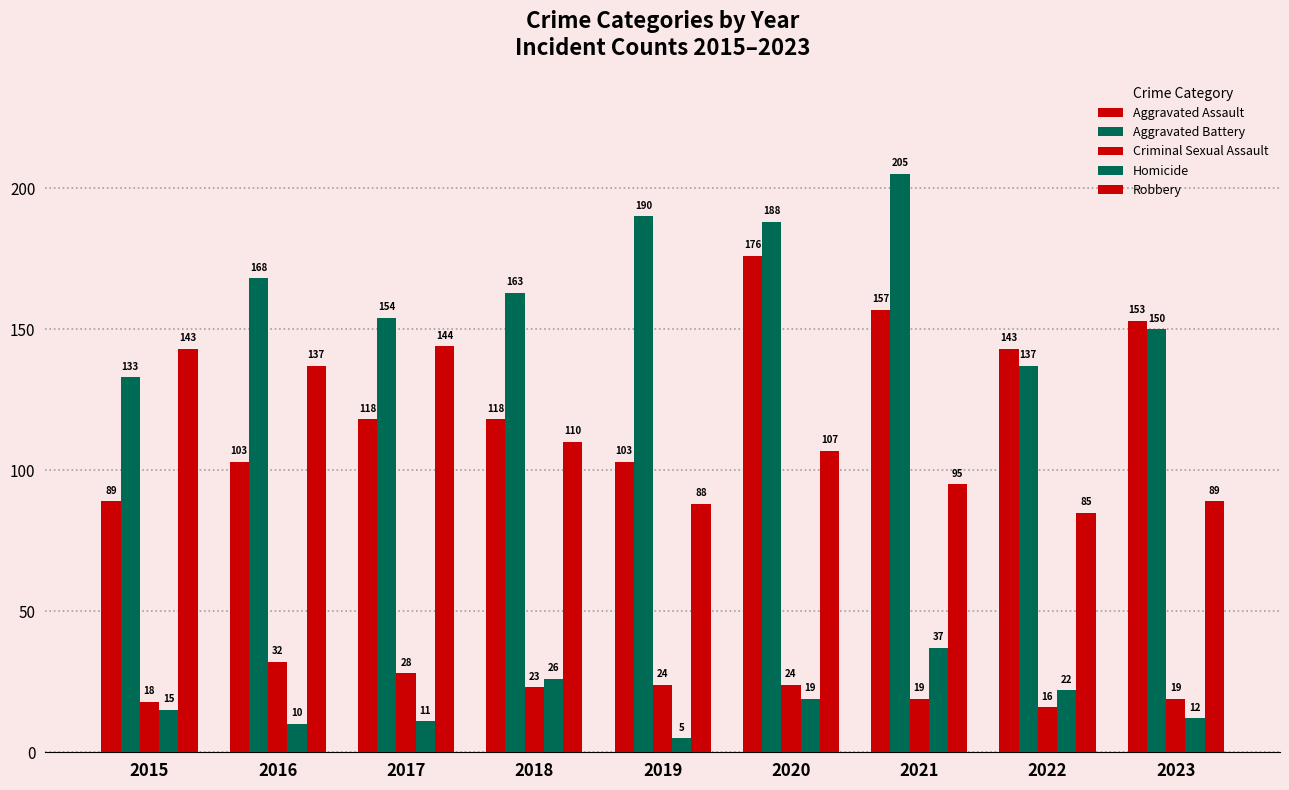

At which category is the sum across all series the highest?

2020